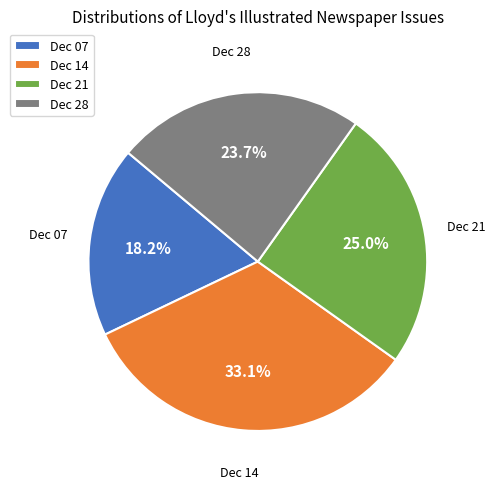

What portion of the pie excludes Dec 14?

66.9%